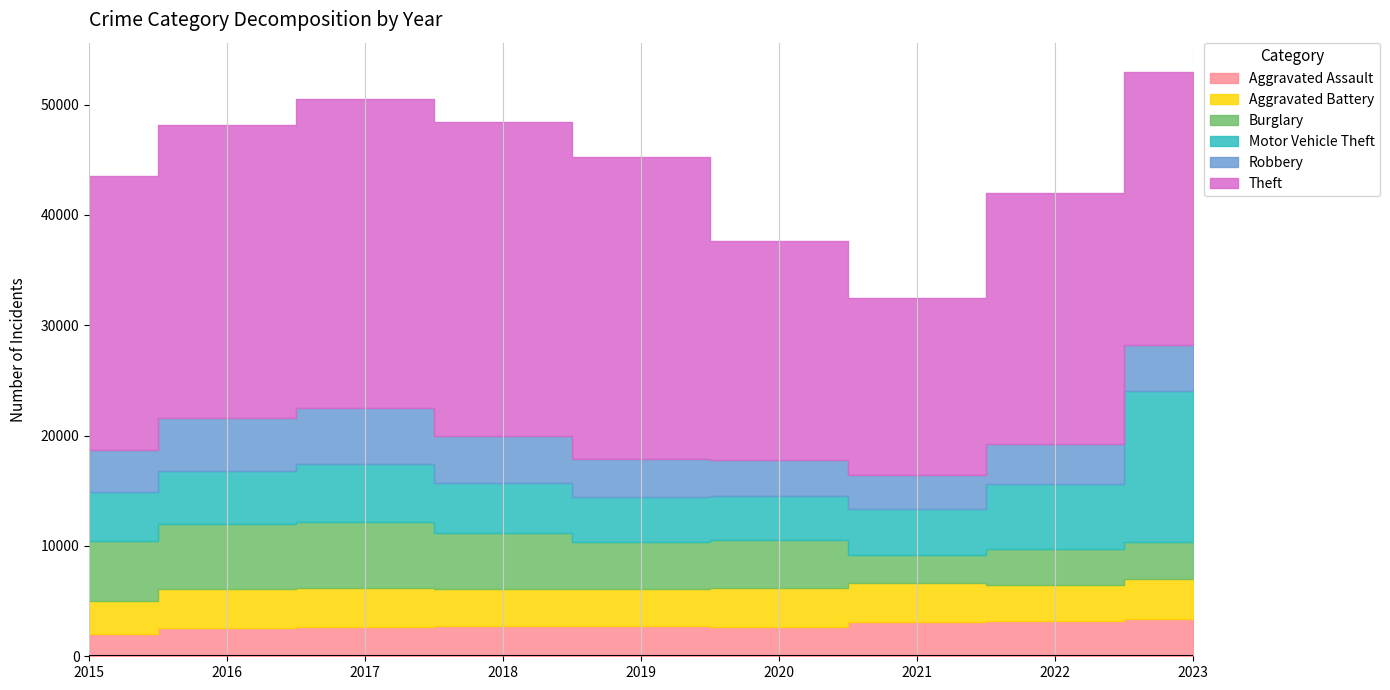

Is it true that Theft equals 28394 at 2018?

True